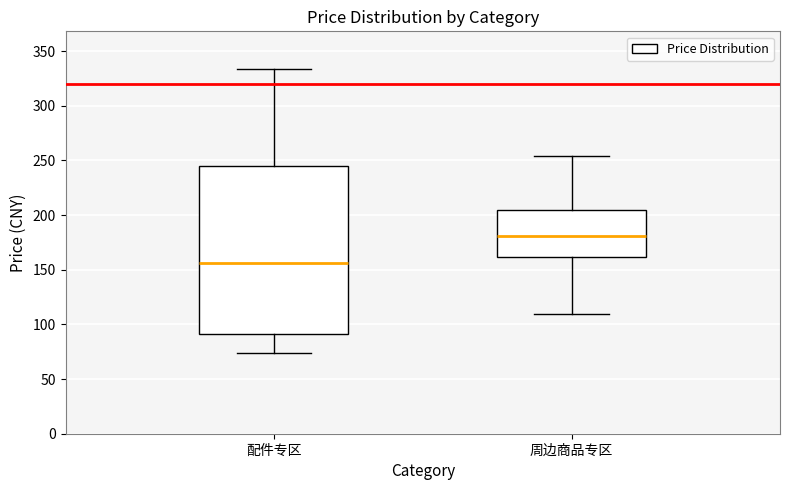

Where does the upper whisker of the box for 周边商品专区 end on the y-axis? The values are not printed on the chart, so give them approximately, as read against the axis.

255